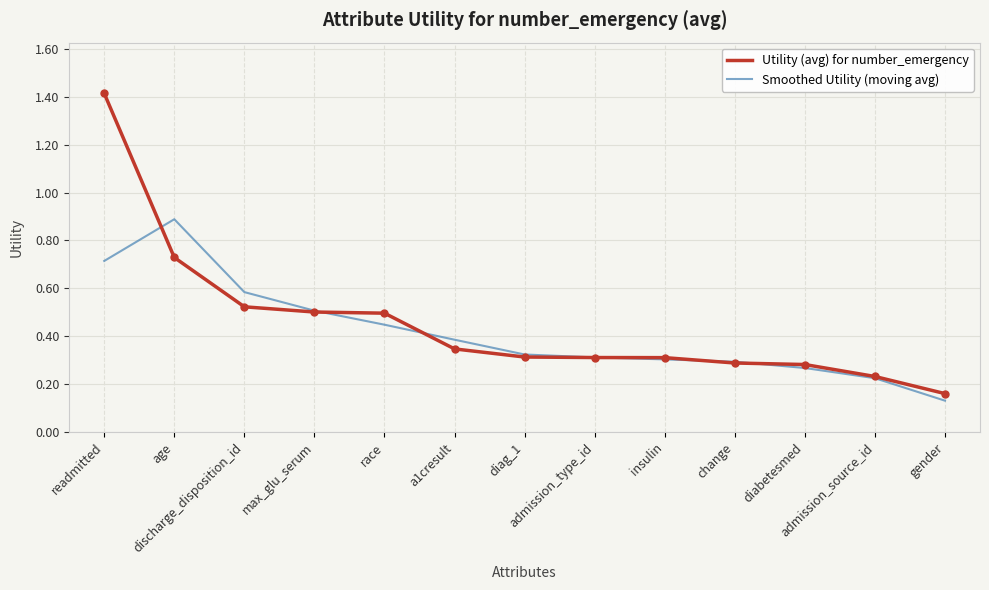

True or false: Smoothed Utility (moving avg) has a value of 0.9 at age.

True